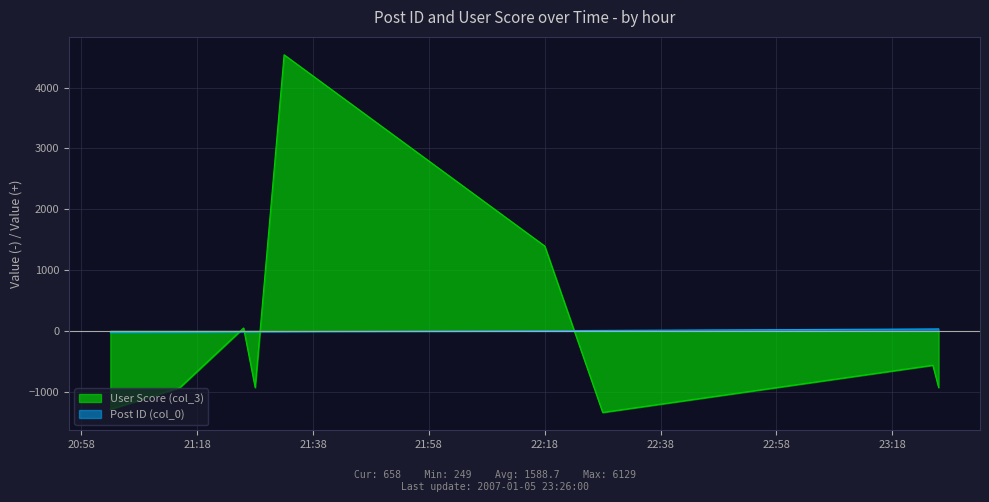

At which category is the sum across all series the highest?

2007-01-05 21:33:00